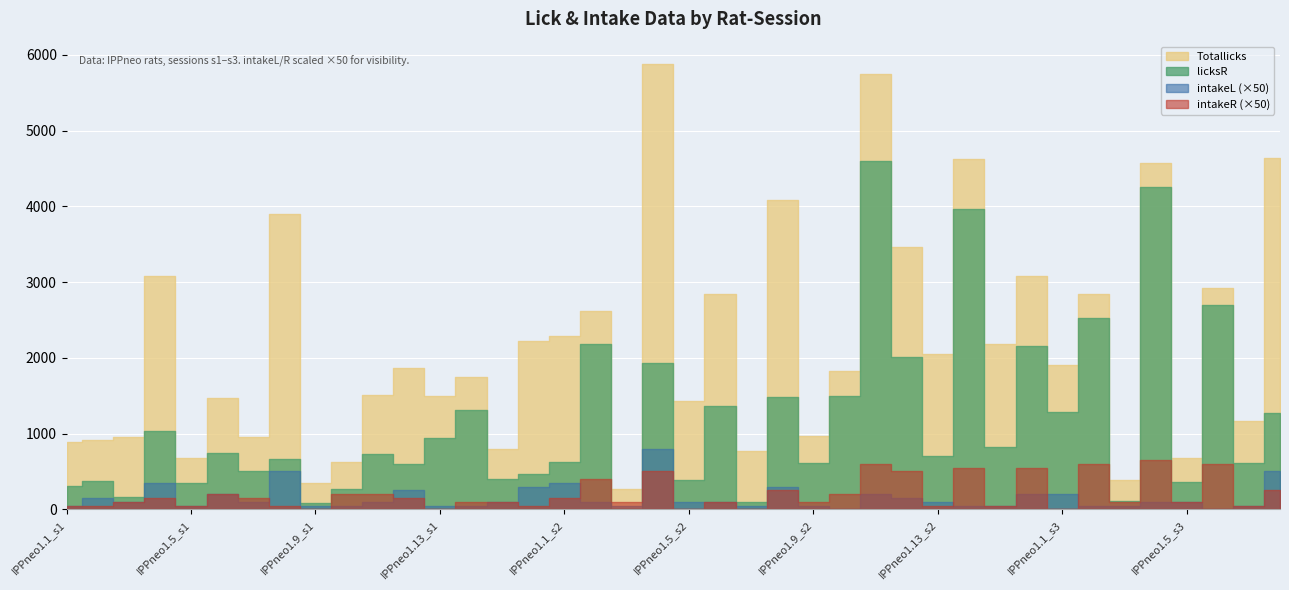

Where do intakeR and licksR first cross each other?

IPPneo1.2_s2 and IPPneo1.3_s2